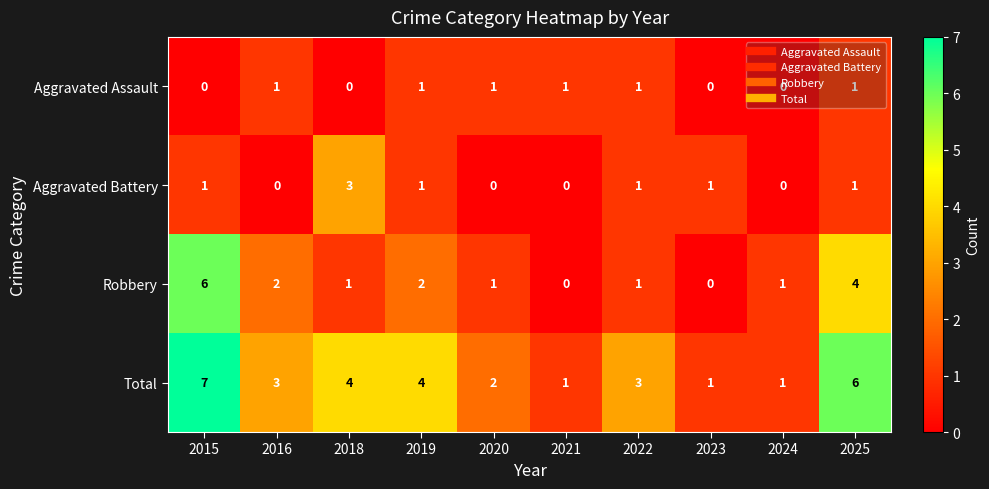

At which category is the sum across all series the highest?

2015